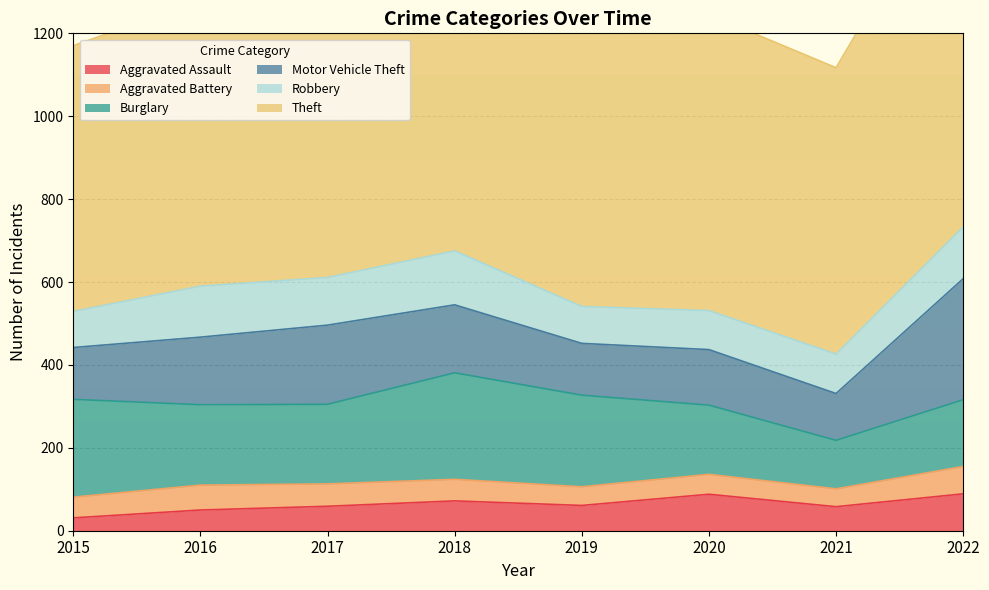

Rank the categories by Motor Vehicle Theft value from lowest to highest.

2021, 2015, 2019, 2020, 2016, 2018, 2017, 2022